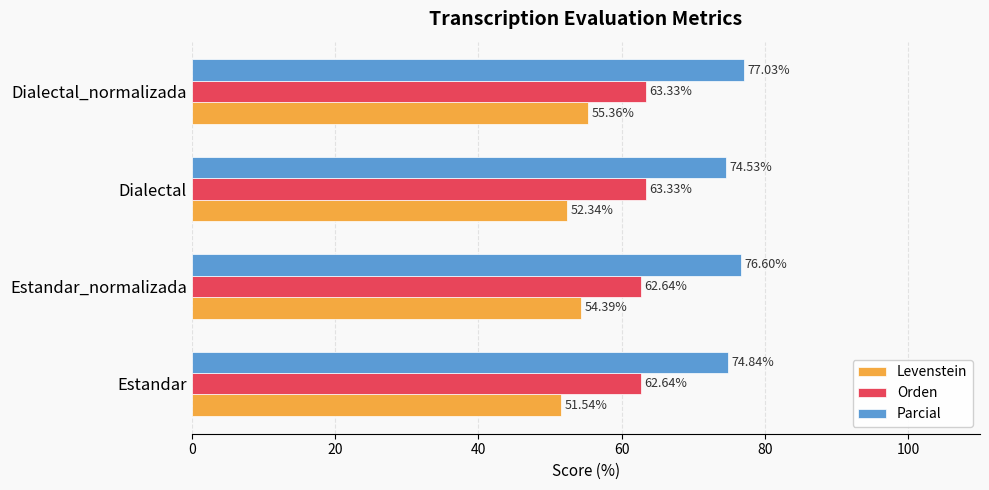

List the series in order of their peak value, lowest first.

Levenstein, Orden, Parcial